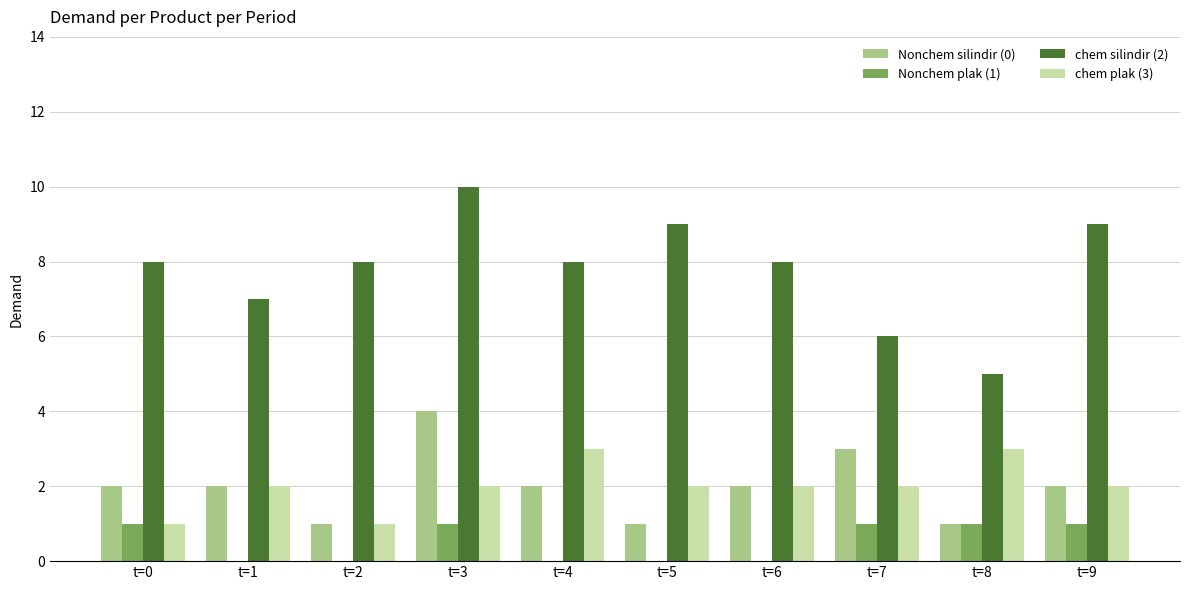

Where is chem silindir (2) nearest to the value 7?

t=1